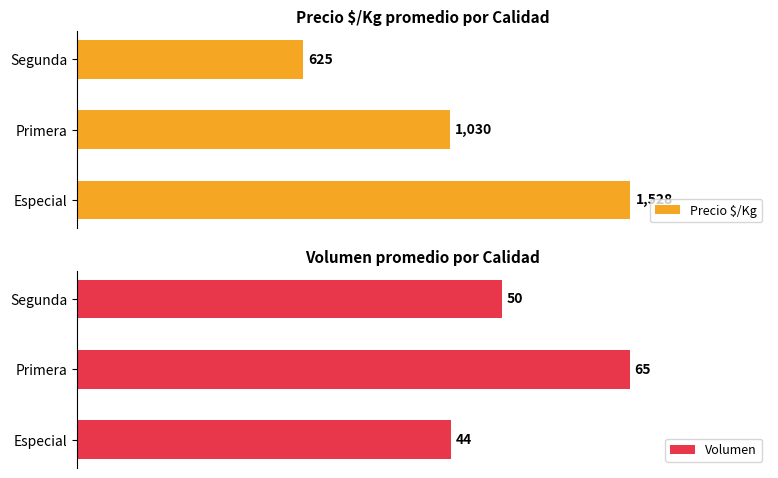

Is the value of Volumen at 0 greater than the value of Precio $/Kg at 250?

No